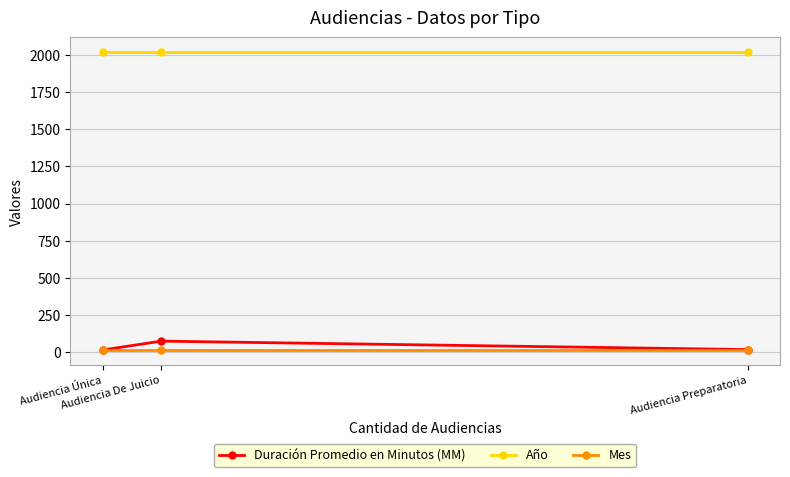

Which series has the largest total across all categories?

Año